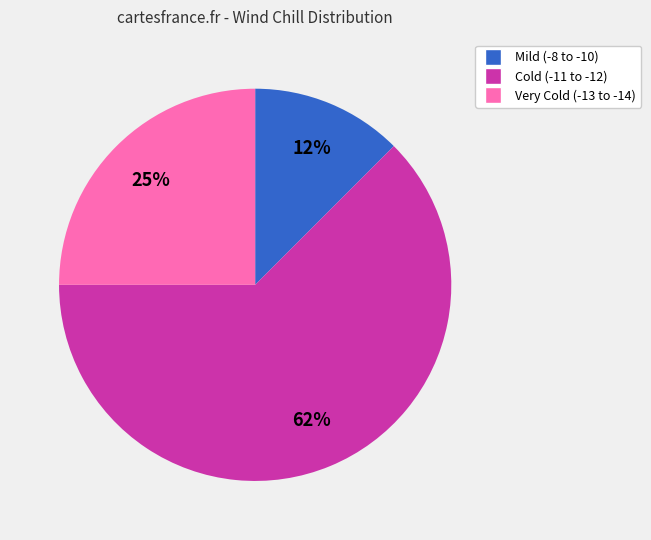

To the nearest percent, what is the average slice percentage?

33%